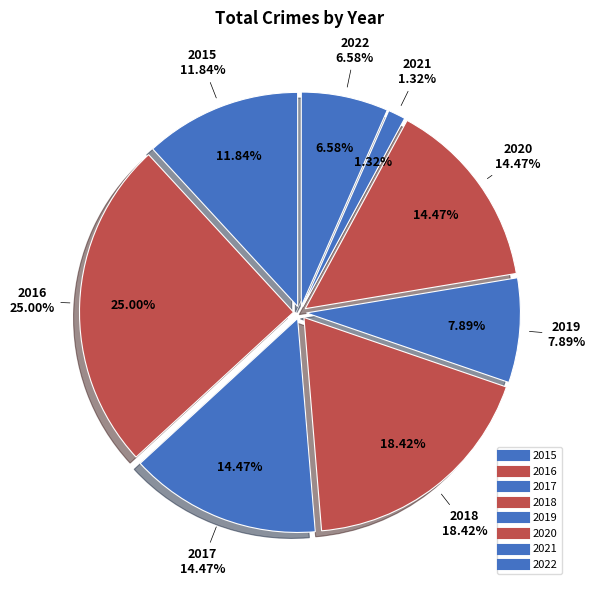

To the nearest percent, what is the difference between the largest and smallest slice percentages?

24%